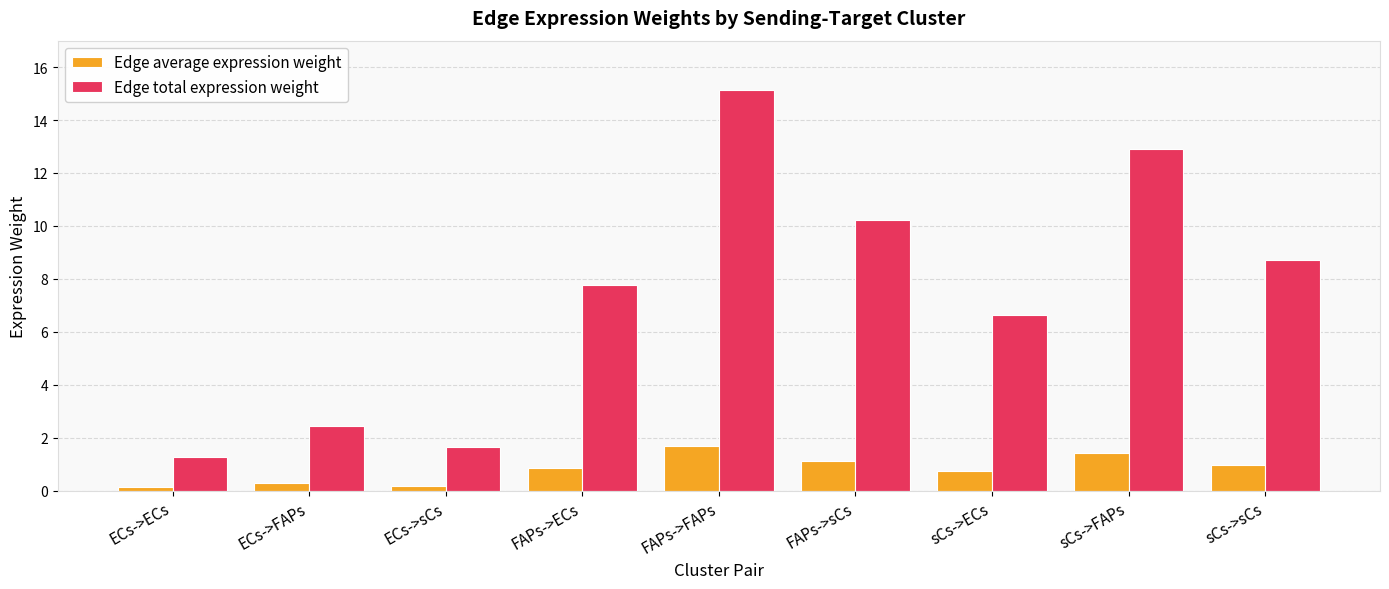

What is the lowest value of the Edge total expression weight series?

1.2